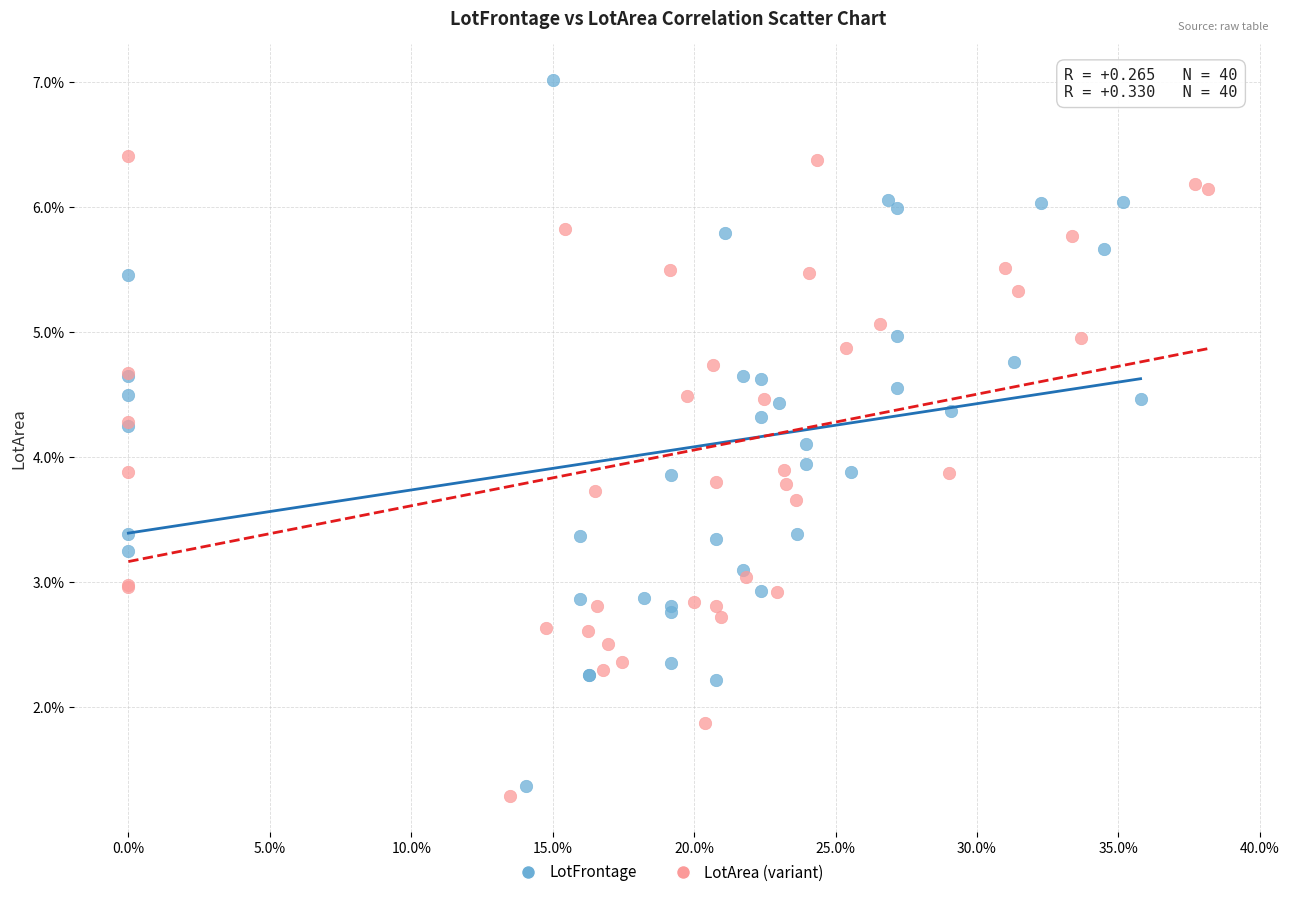

Which series contains the highest Y value?

LotFrontage